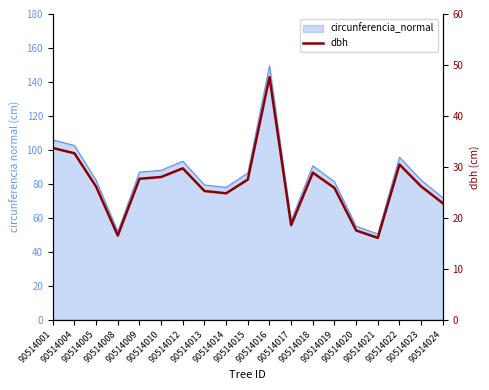

What is the difference between the values at 90514010 and 90514023?

1.9